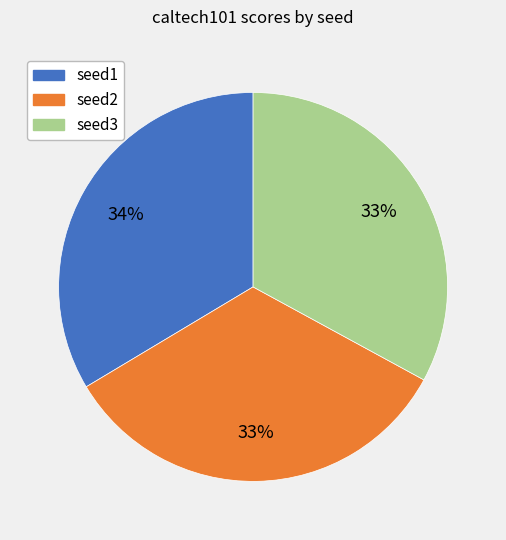

Count the number of slices in the pie.

3